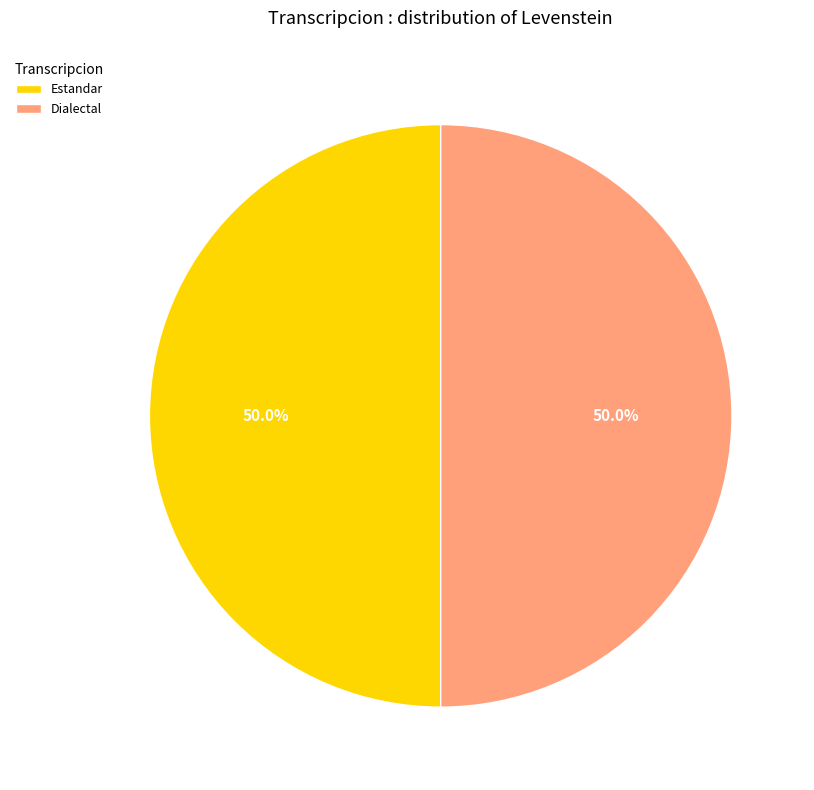

Count the number of slices in the pie.

2